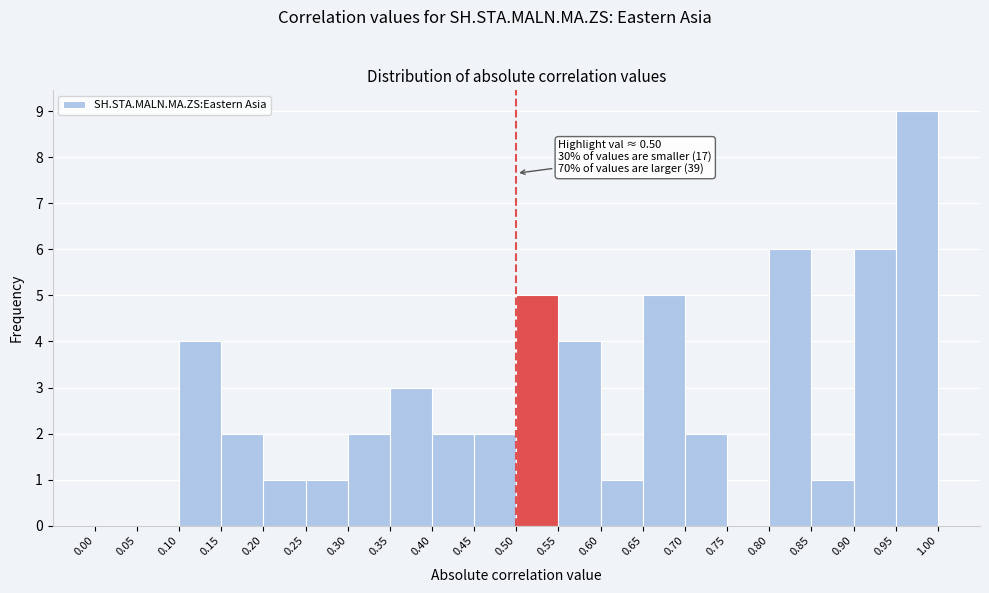

Which range on the x-axis has the tallest bar?

0.95 to 1.00